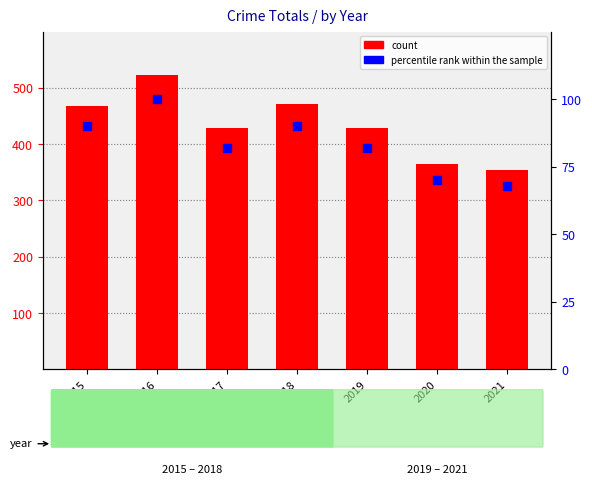

At which category is the sum across all series the highest?

2016